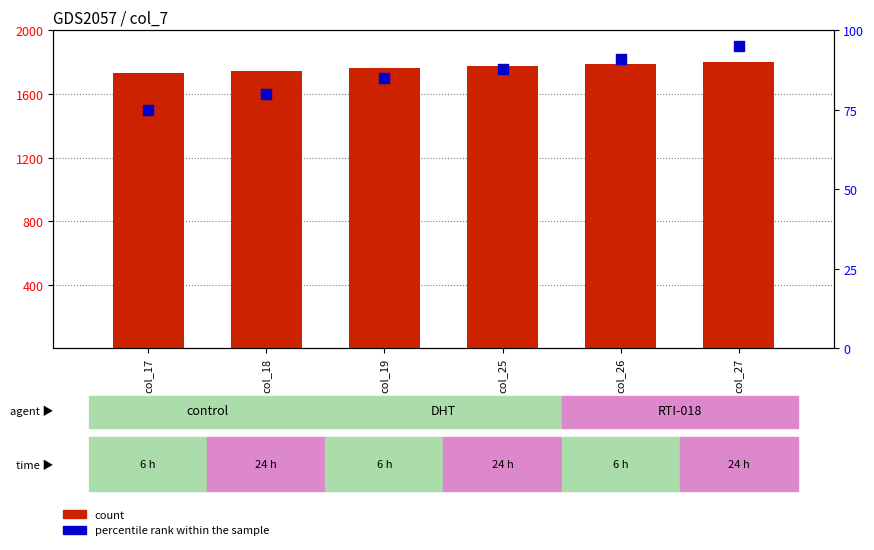

Which series has the largest total across all categories?

count